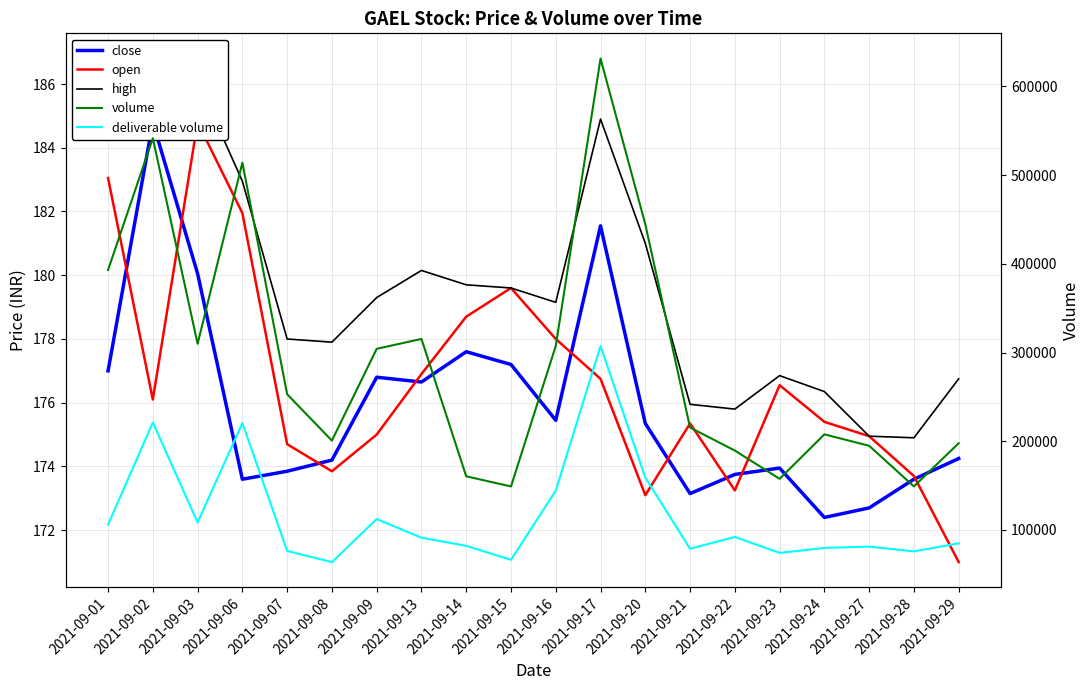

True or false: volume and deliverable volume intersect in this chart.

False